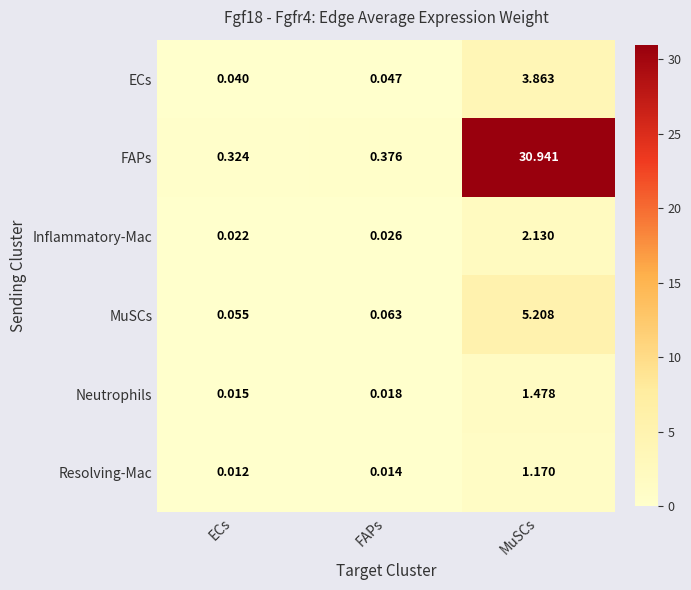

Which category has the lowest value across all series?

ECs